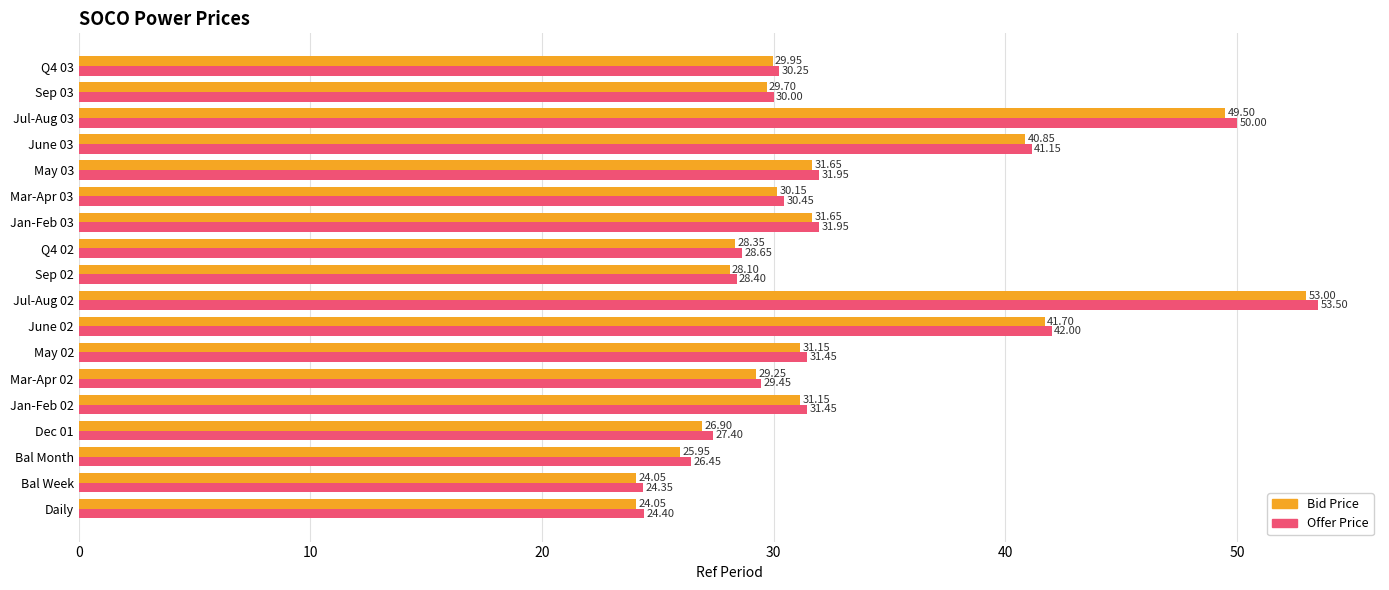

Rank the series by their average value, from highest to lowest.

Offer Price, Bid Price